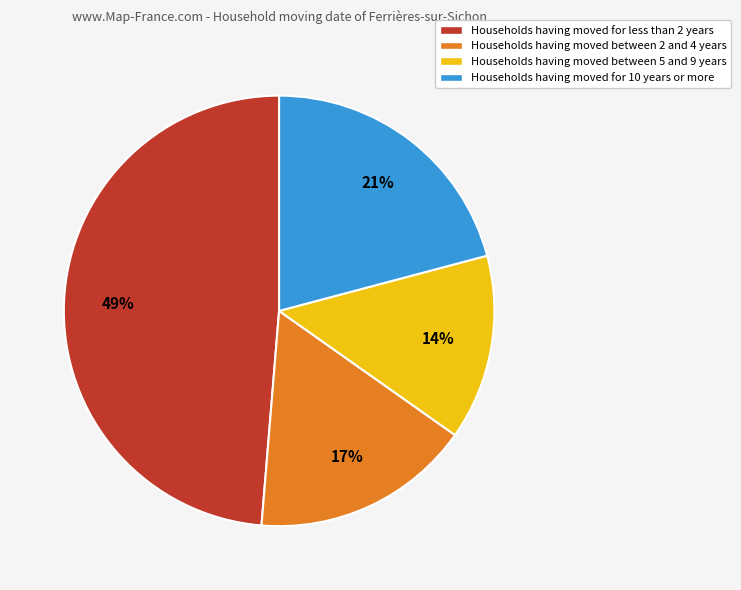

To the nearest percent, what is the average slice percentage?

25%